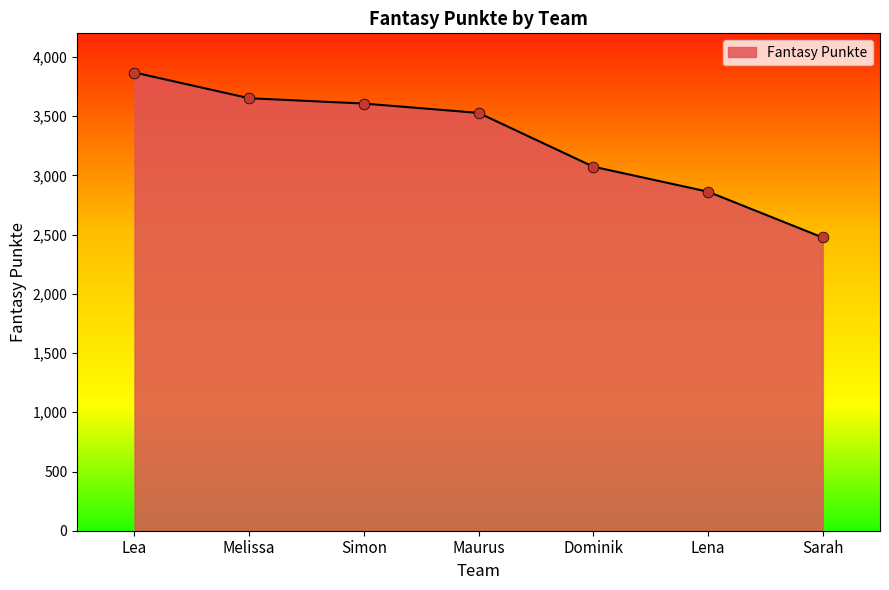

Between Sarah and Simon, which is larger?

Simon